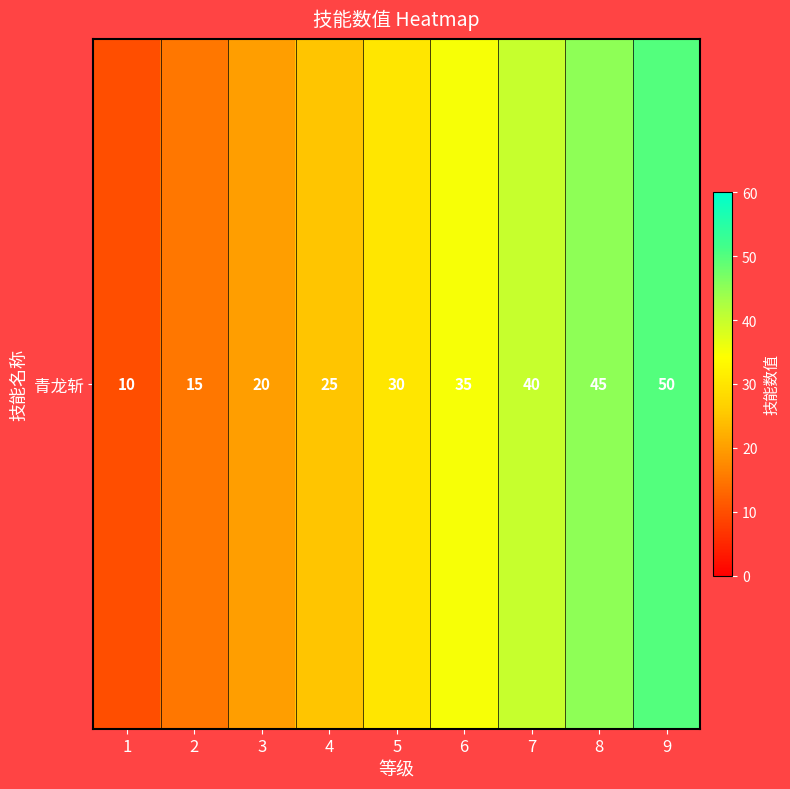

True or false: the data shows 8 at 6.

False